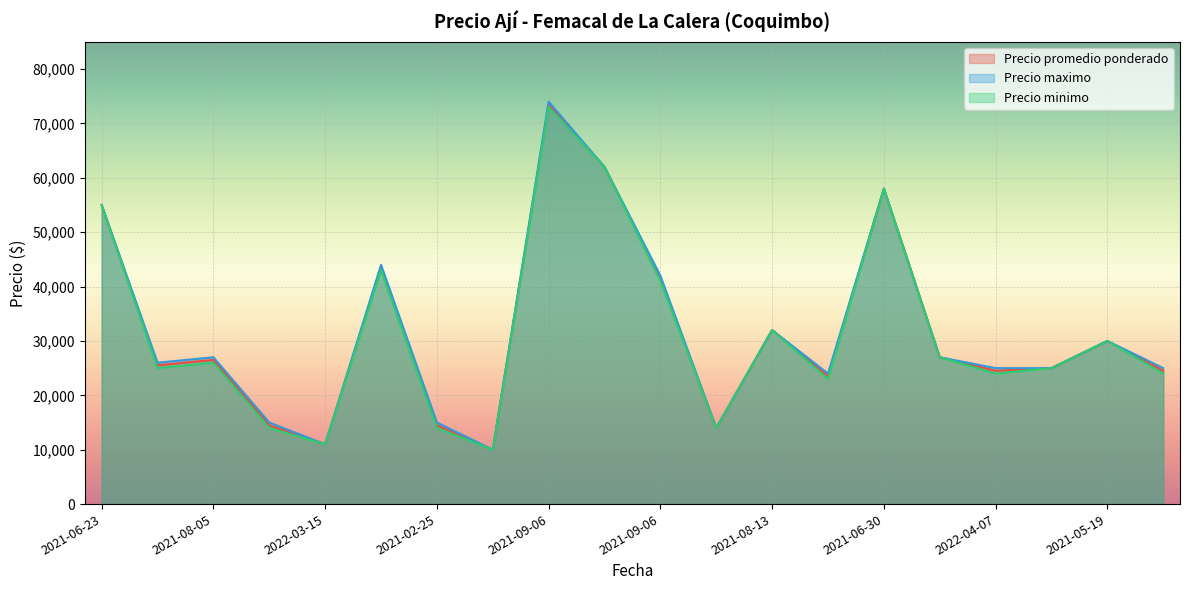

Does the chart display data point markers on the line(s)?

No